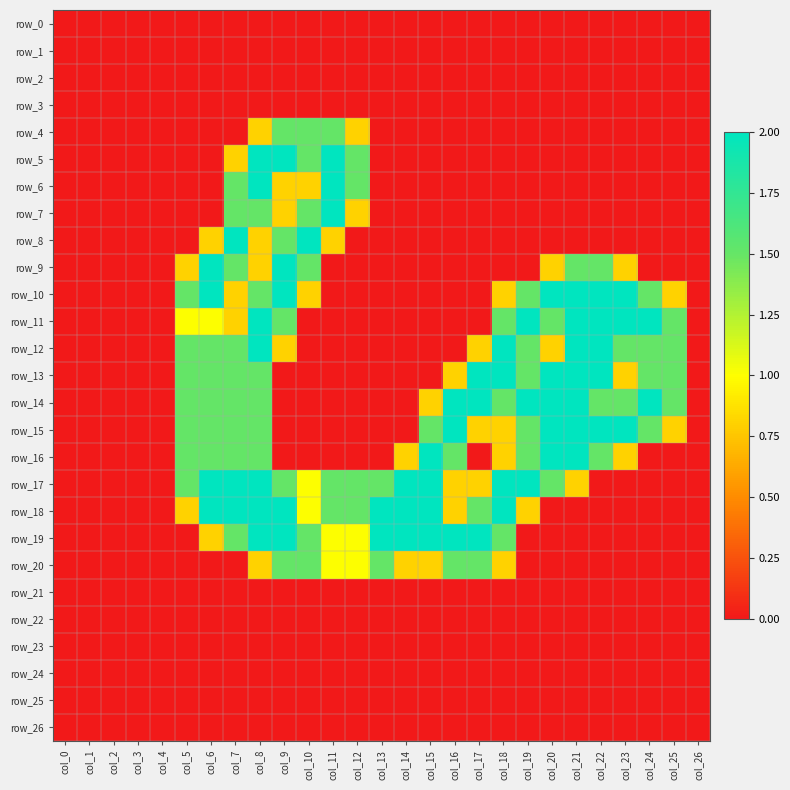

Between col_5 and col_19, which series saw the biggest shift?

row_11